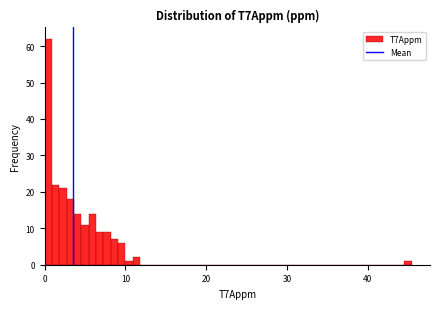

Read against the x-axis, roughly where is the centre of the tallest bar?

0